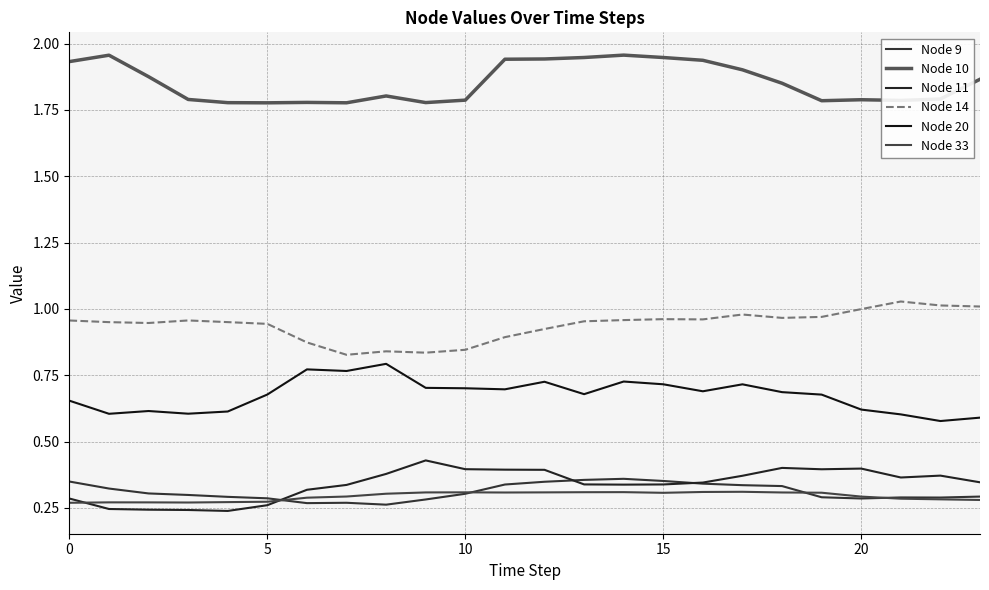

How many Node 10 values are between 1 and 2?

24